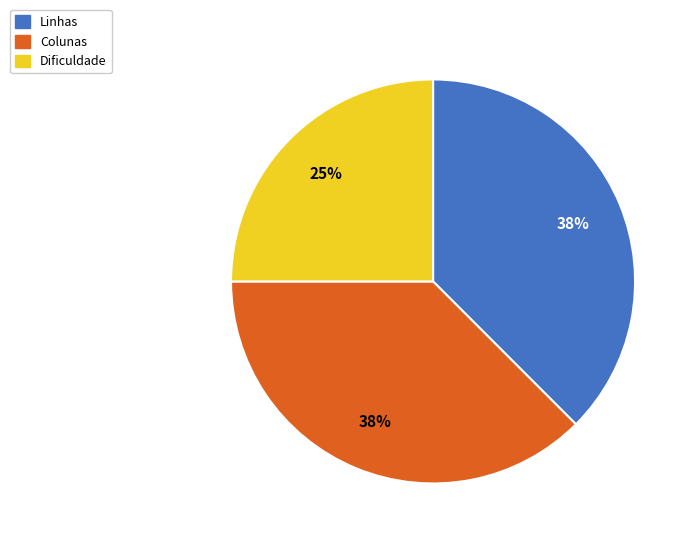

Which category has the smallest portion of the pie?

Dificuldade